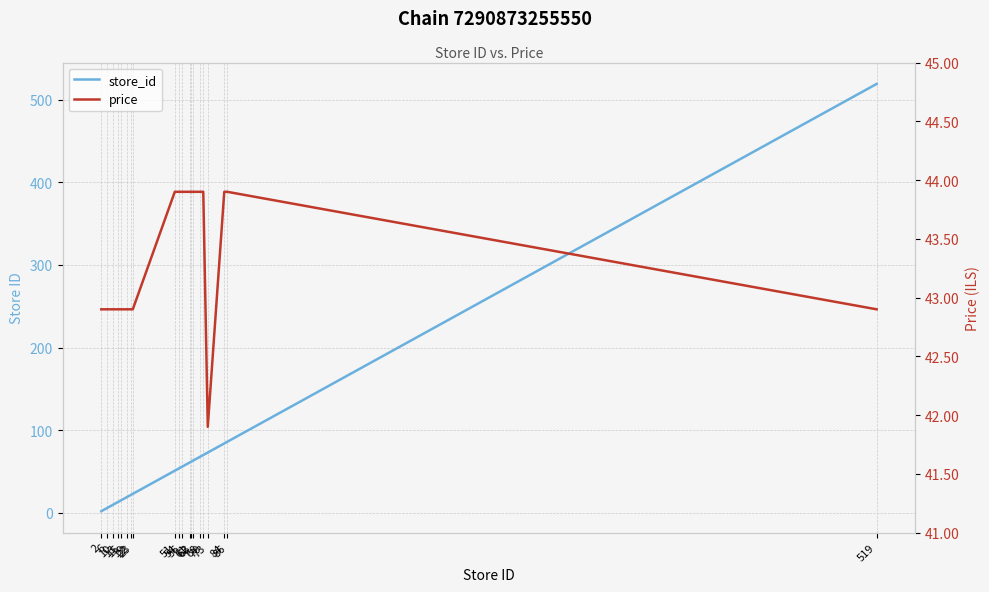

How many lines are shown in the chart?

2